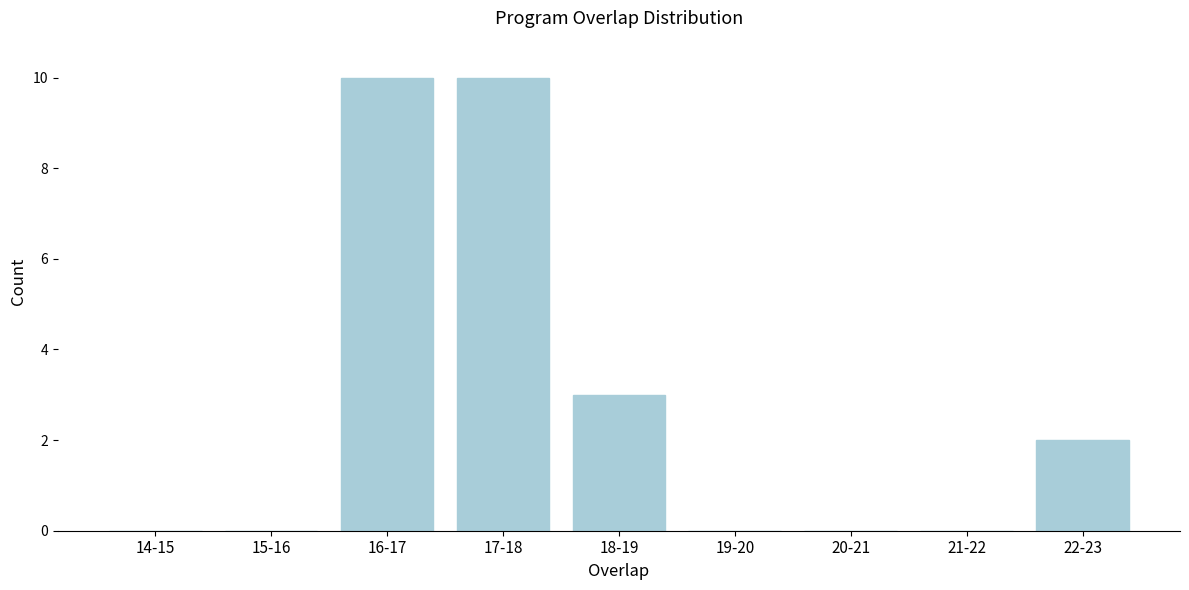

Reading right to left, list all the values displayed in this chart.

22-23=2	21-22=0	20-21=0	19-20=0	18-19=3	17-18=10	16-17=10	15-16=0	14-15=0